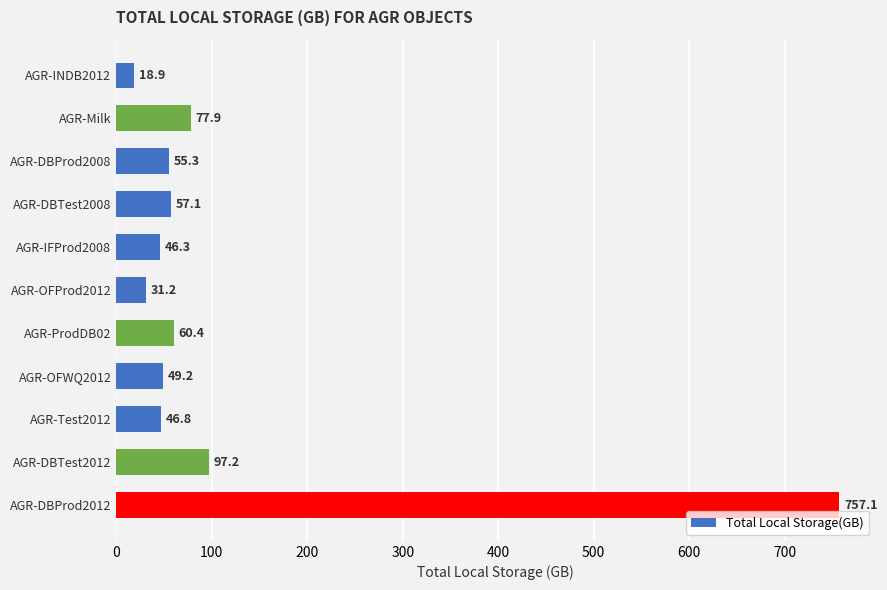

What is the value of the 9th bar from the top?

46.8